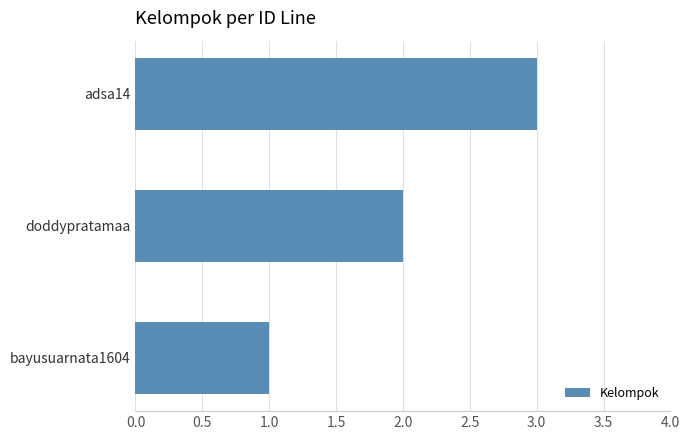

Which label corresponds to the largest value in the chart?

adsa14